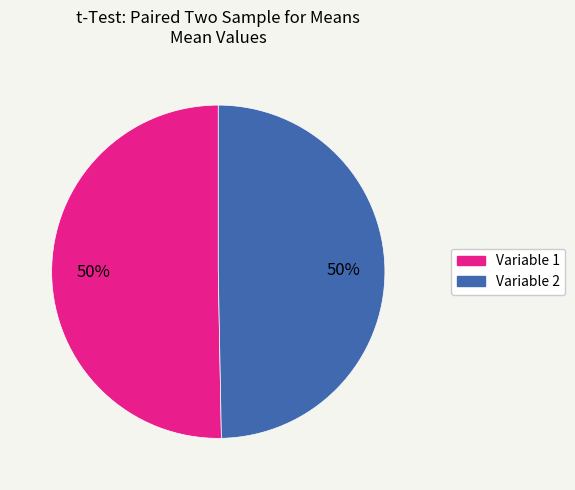

To the nearest percent, what is the average slice percentage?

50%